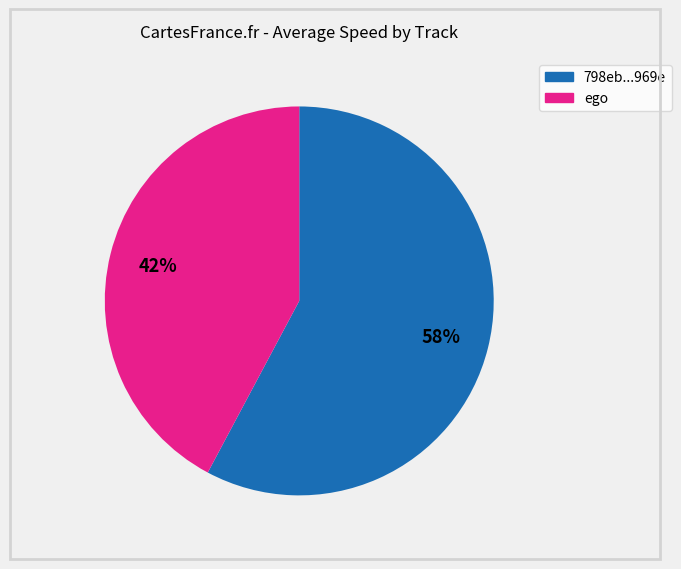

How many segments does this pie chart have?

2